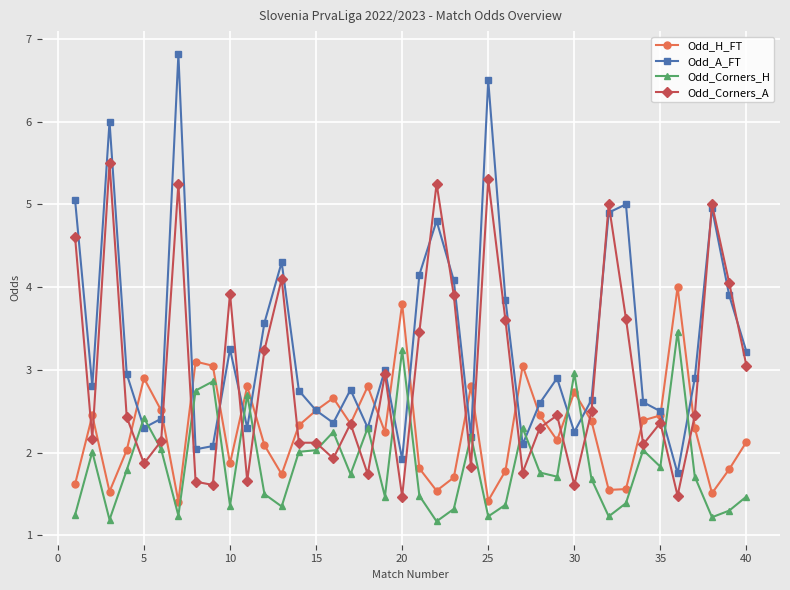

Does the chart display data point markers on the line(s)?

Yes